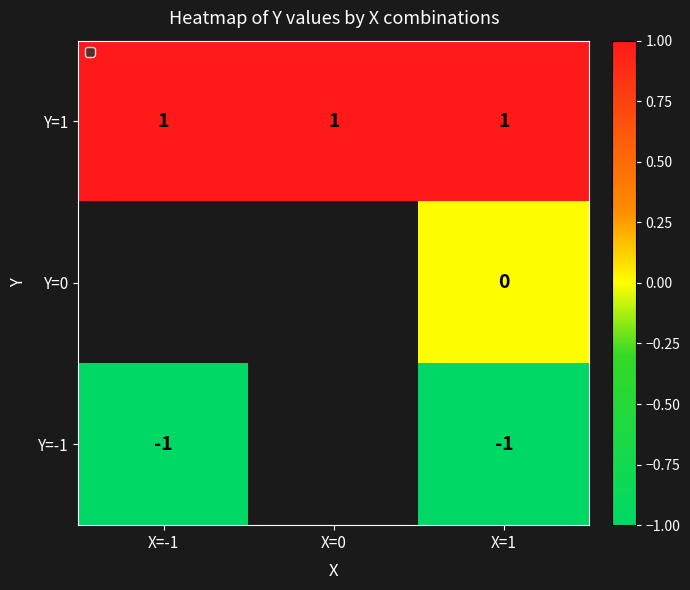

Which has a higher value, X=1 or X=0?

X=1